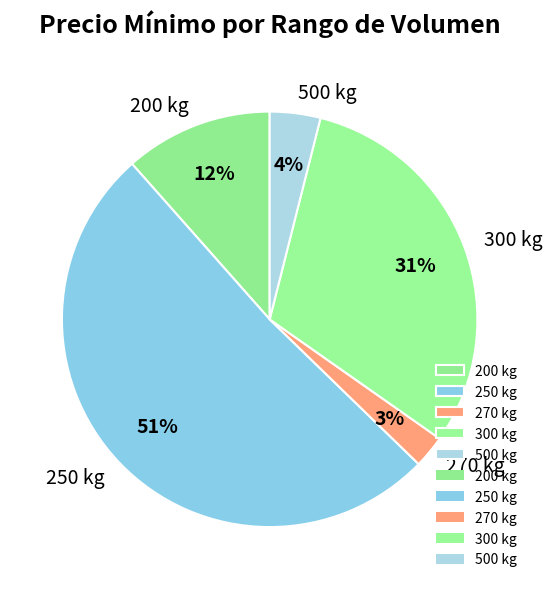

Combined, do 270 kg and 200 kg account for over 50%?

No